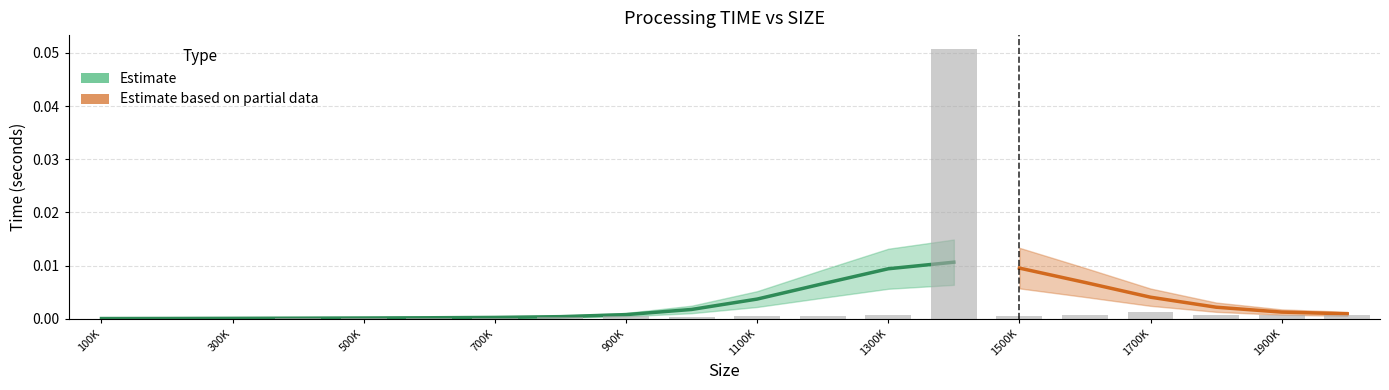

Reading right to left, what are all the values shown in this chart?

0.0	0.0	0.0	0.0	0.0	0.0	0.1	0.0	0.0	0.0	0.0	0.0	0.0	0.0	0.0	0.0	0.0	0.0	0.0	0.0